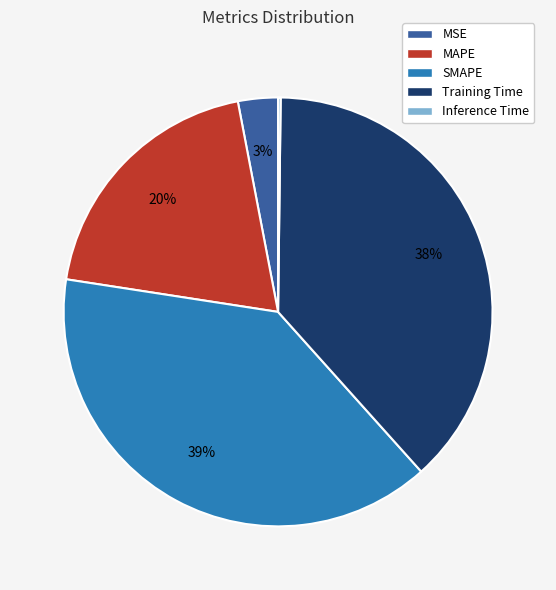

Is there a majority slice in this chart?

No